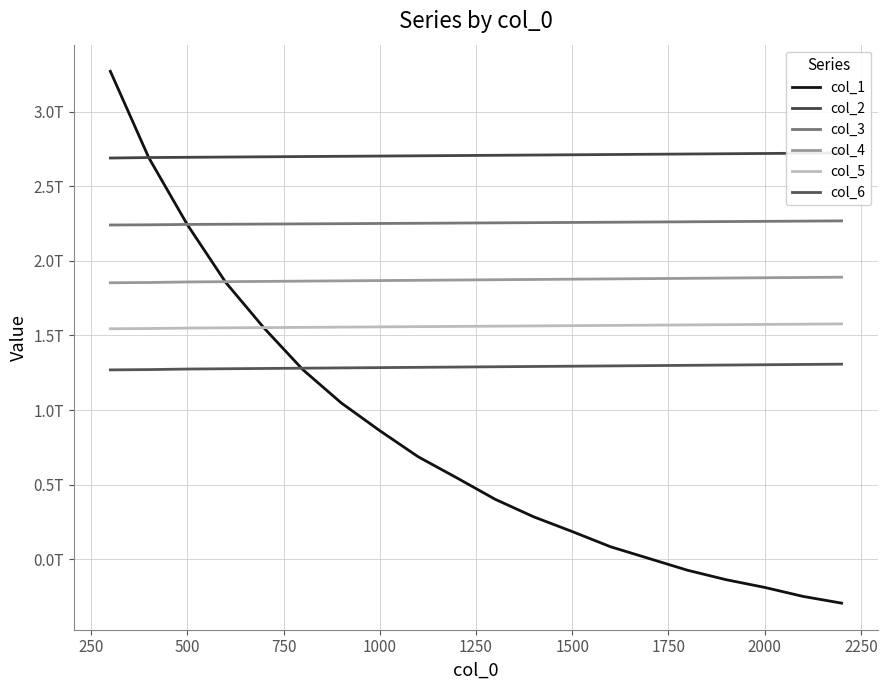

What is the maximum value shown in the chart?

3271388050000